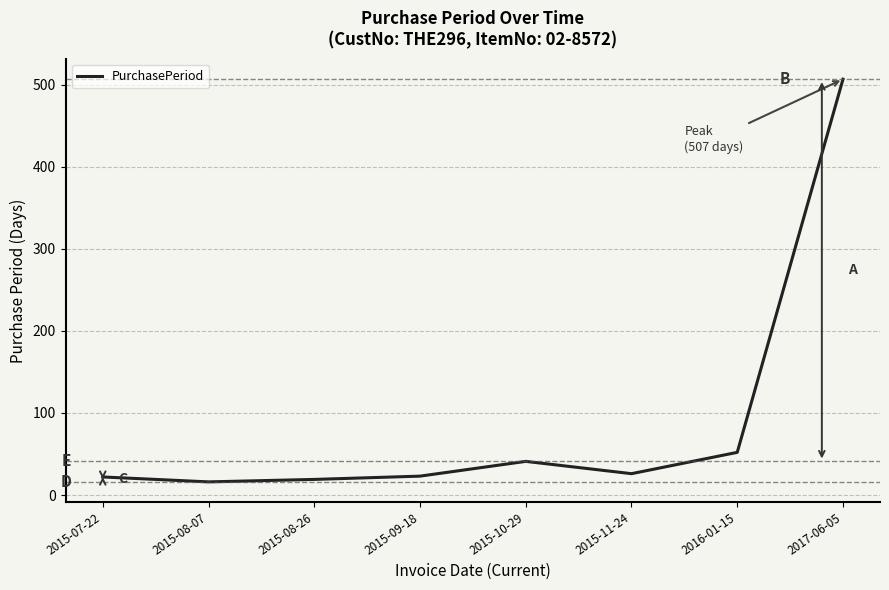

True or false: the data shows 22 at 2015-07-22.

True